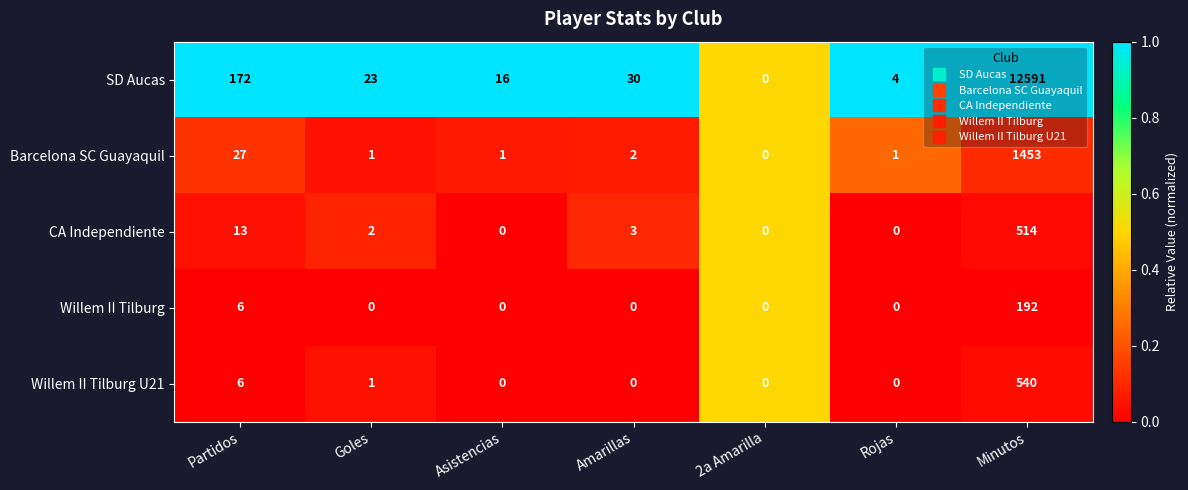

What is the average value of the Willem II Tilburg series?

28